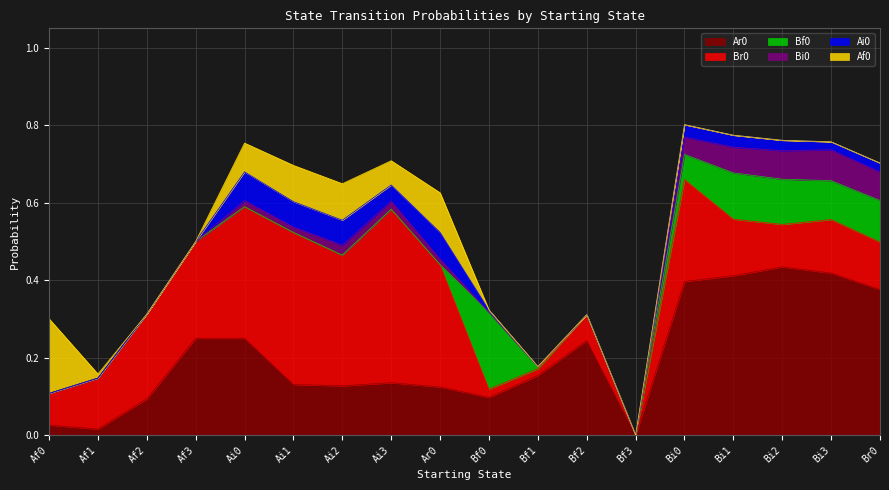

What is the difference between the highest and lowest values at Ar0?

0.3